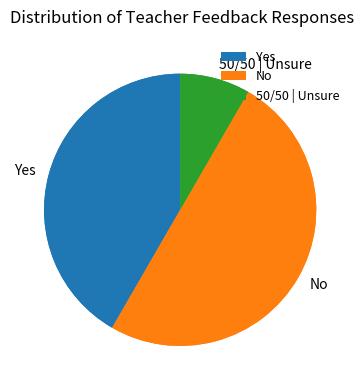

What is the smallest slice in the pie chart?

50/50 | Unsure